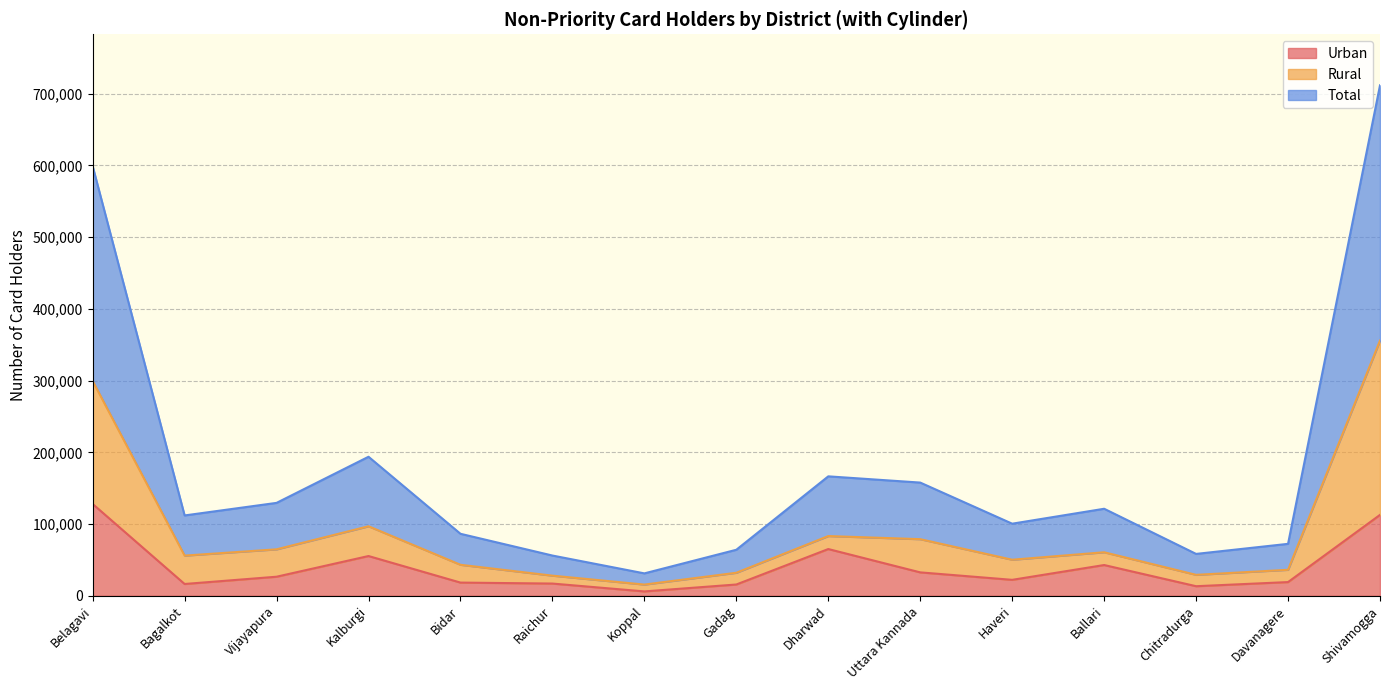

List the series in order of their peak value, highest first.

Total, Rural, Urban